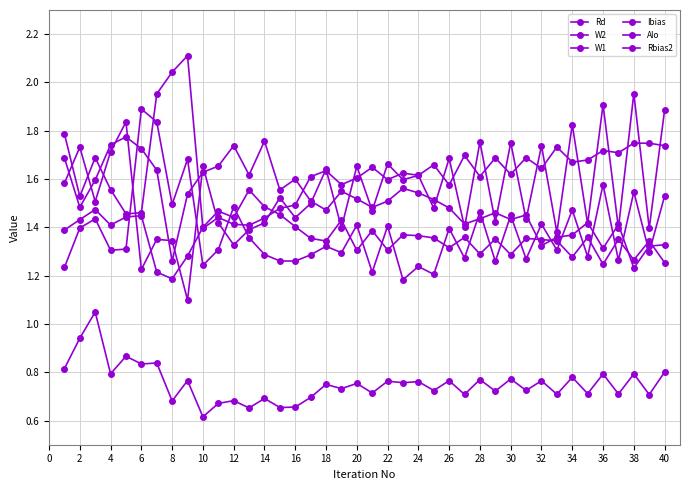

Count the number of data series in this chart.

6